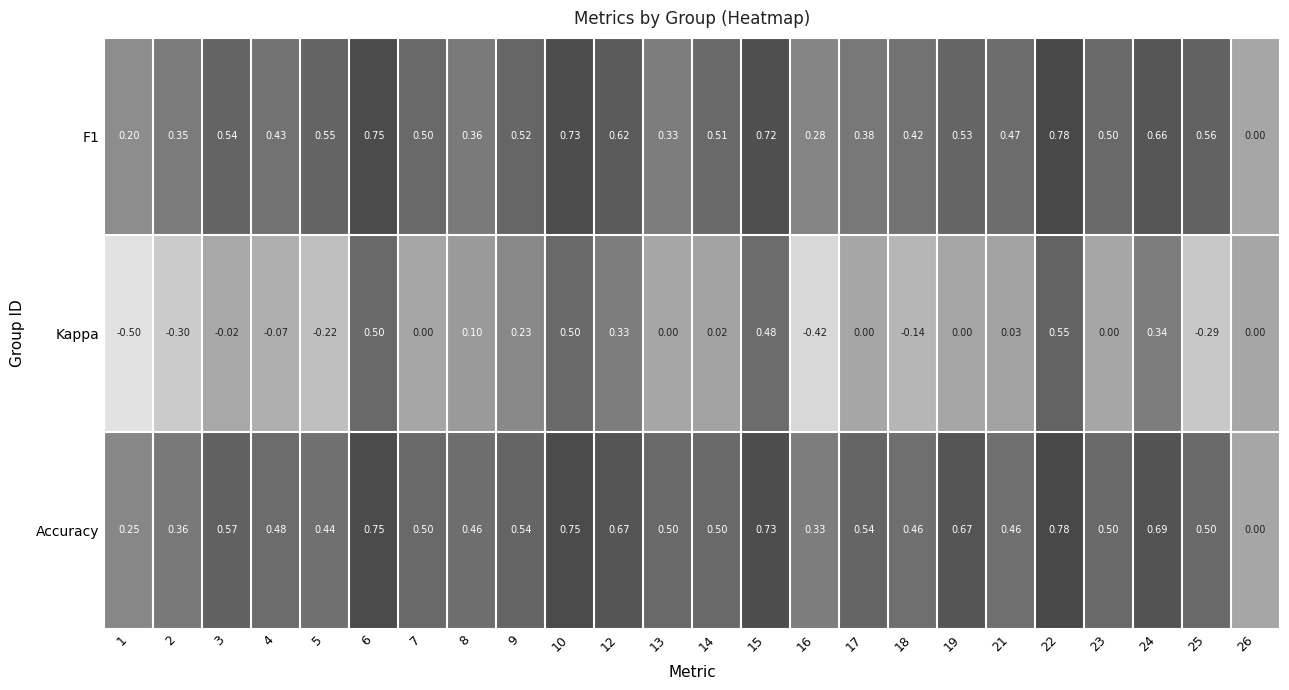

Is the value of F1 at 10 greater than the value of Kappa at 18?

Yes